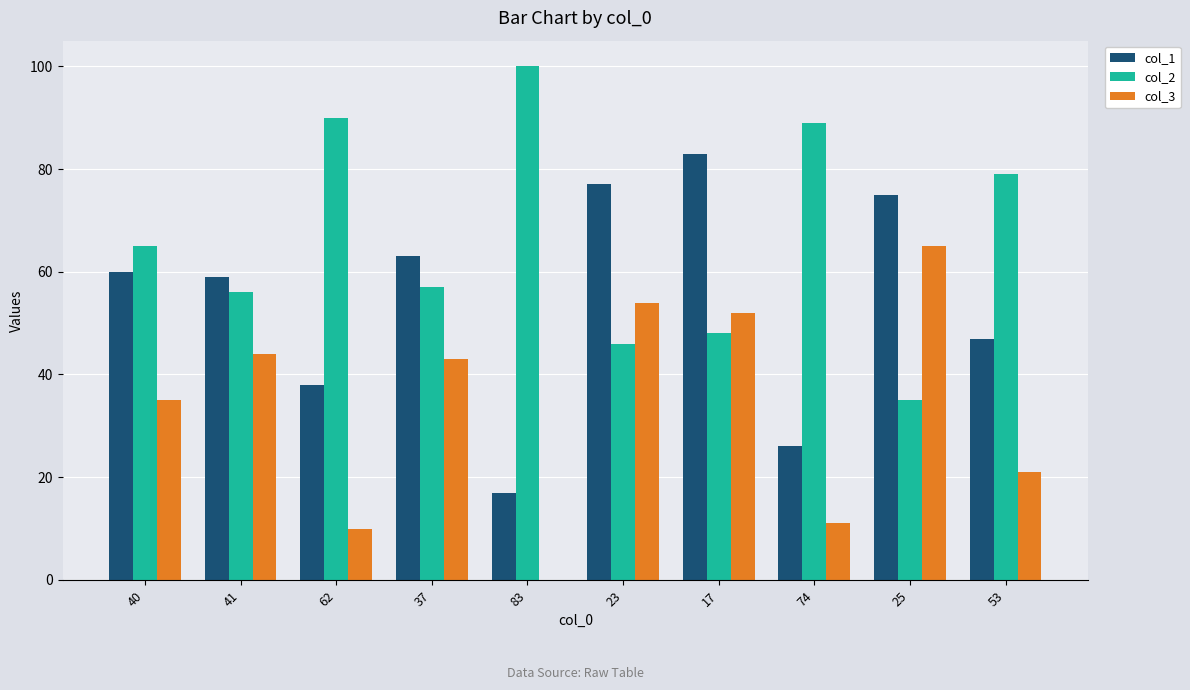

Count the number of categories in the chart.

10